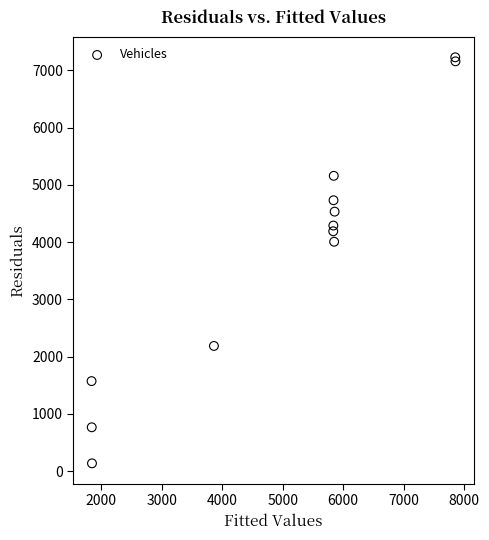

What Y value in the scatter plot is closest to 3682?

4006.9